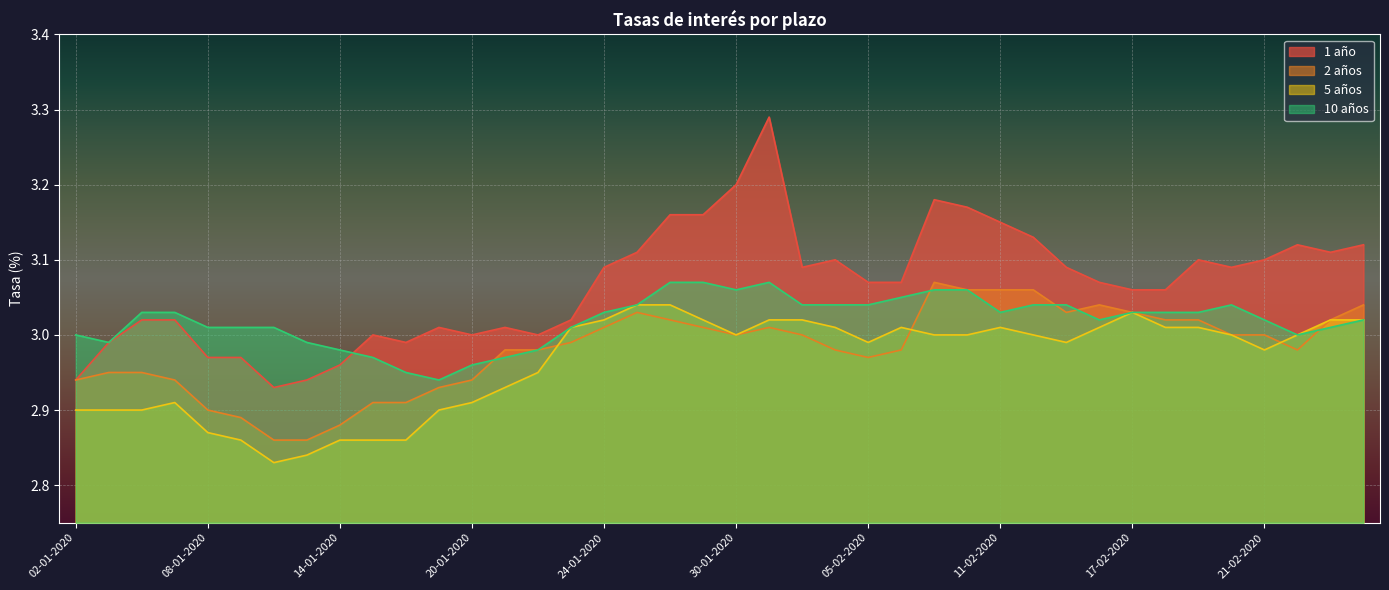

Is the value of 10 años at 24-02-2020 greater than the value of 5 años at 29-01-2020?

No